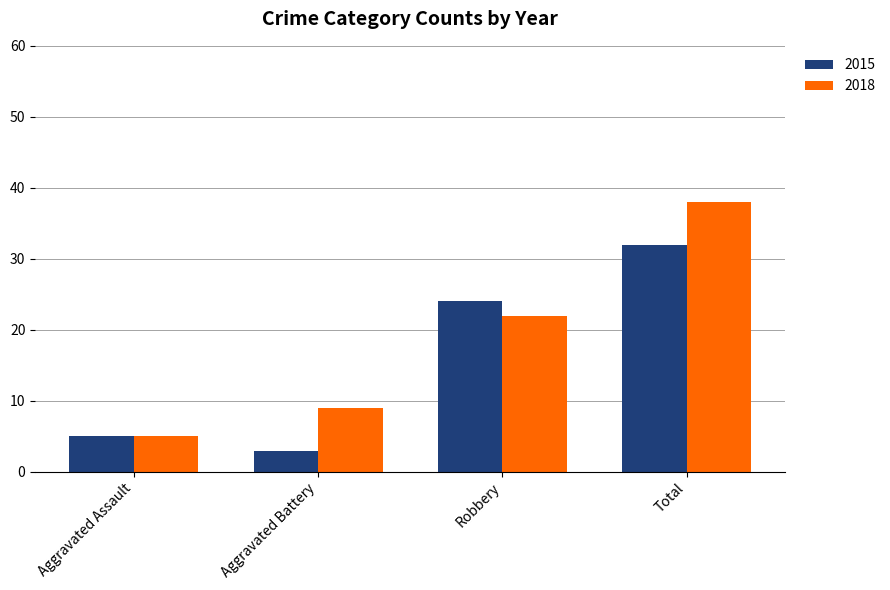

Which series has the largest range (max minus min)?

2018